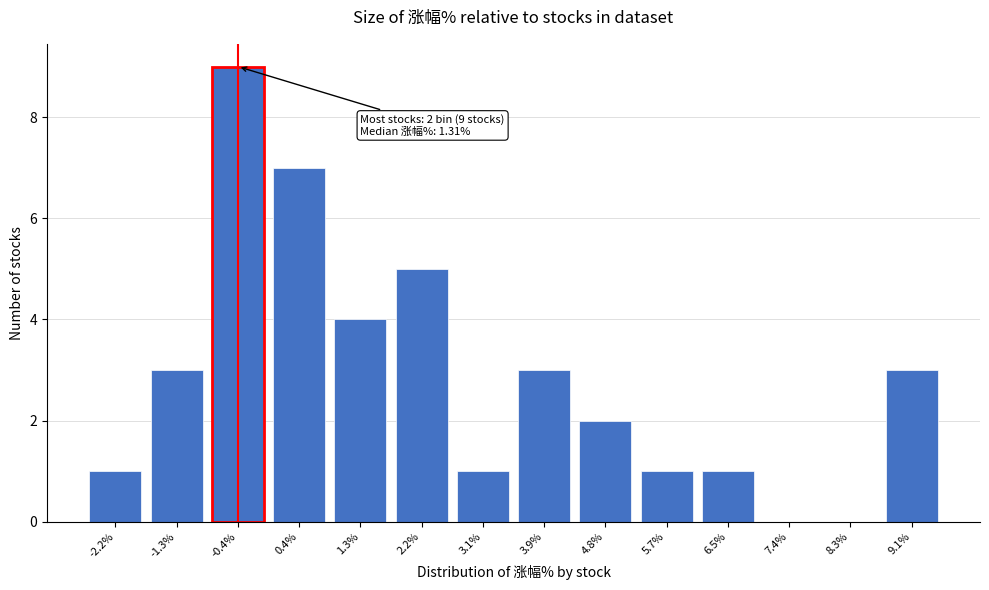

Reading left to right, what are all the values shown in this chart?

-2.2%=1	-1.3%=3	-0.4%=9	0.4%=7	1.3%=4	2.2%=5	3.1%=1	3.9%=3	4.8%=2	5.7%=1	6.5%=1	7.4%=0	8.3%=0	9.1%=3